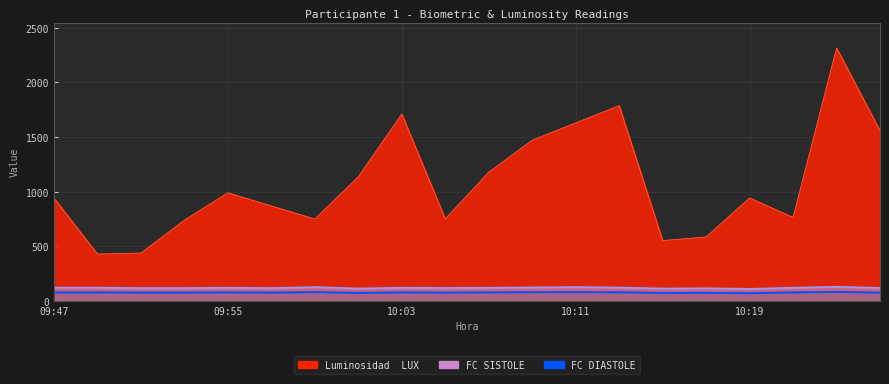

In Luminosidad  LUX, how many points are higher than both neighbors (excluding endpoints)?

5